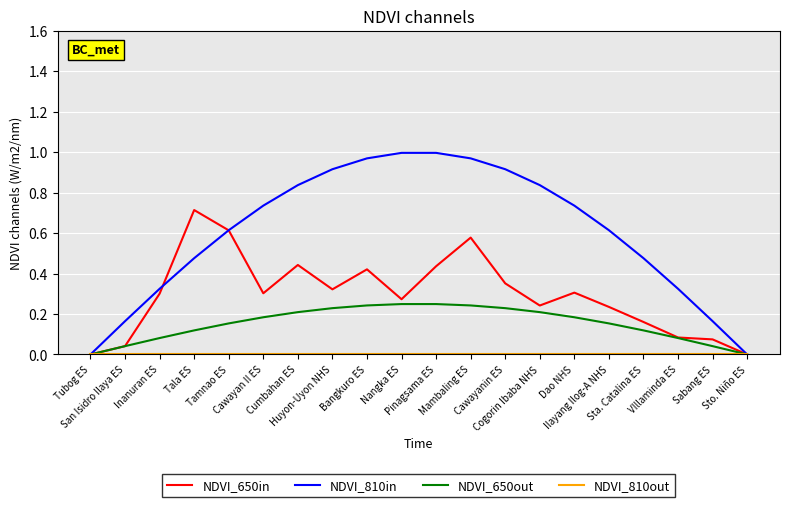

How many lines are shown in the chart?

4